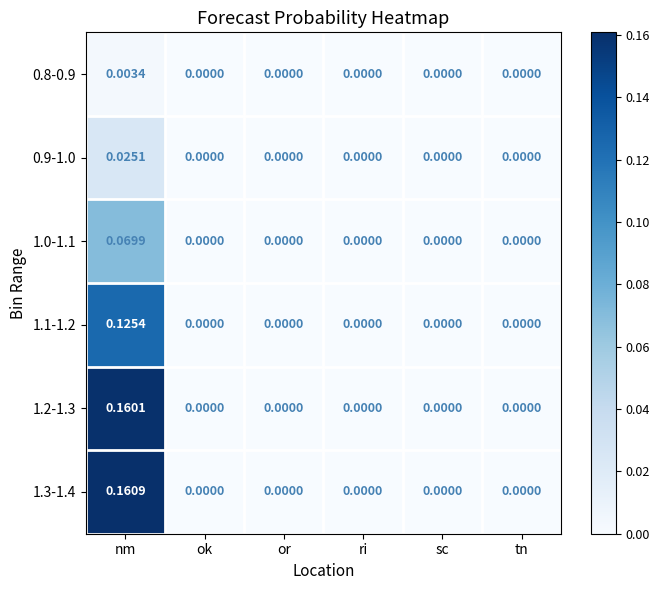

Which series changed the most between nm and tn?

1.3-1.4